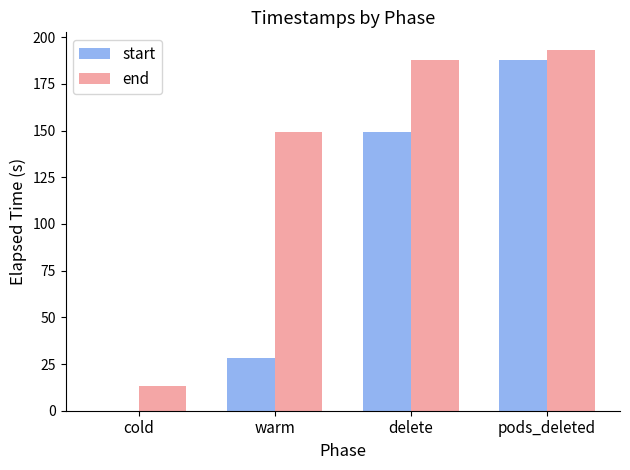

At which label does start first exceed 149?

delete